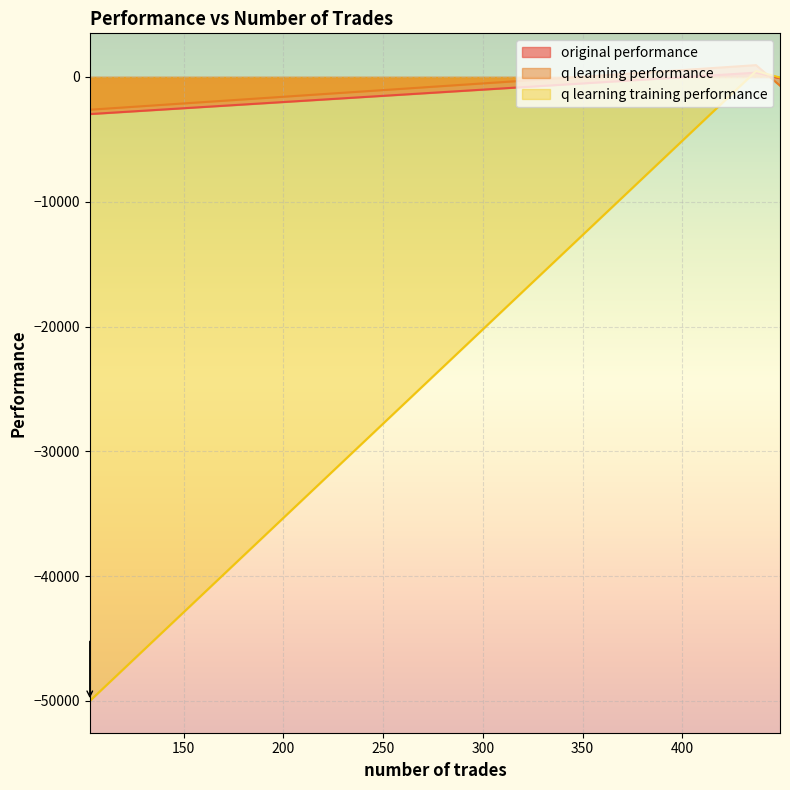

What is the average value of the q learning training performance series?

-16522.4